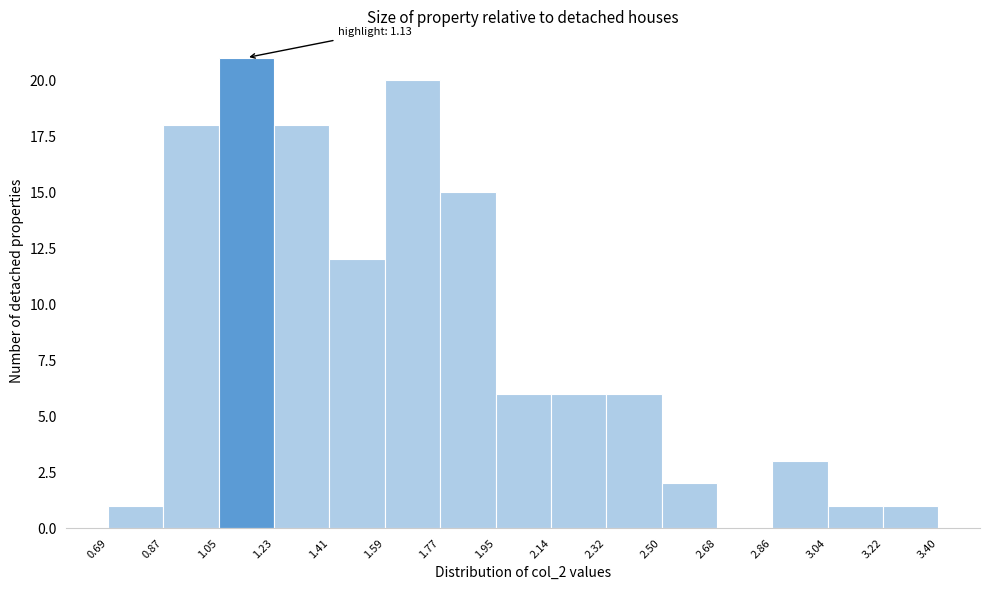

Over which range of the x-axis is the bar tallest?

1.05 to 1.23